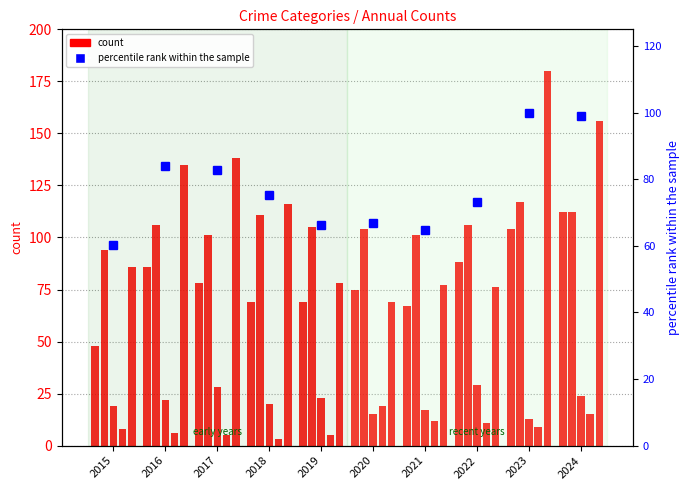

True or false: Criminal Sexual Assault has a value of 24.0 at 2024.

True